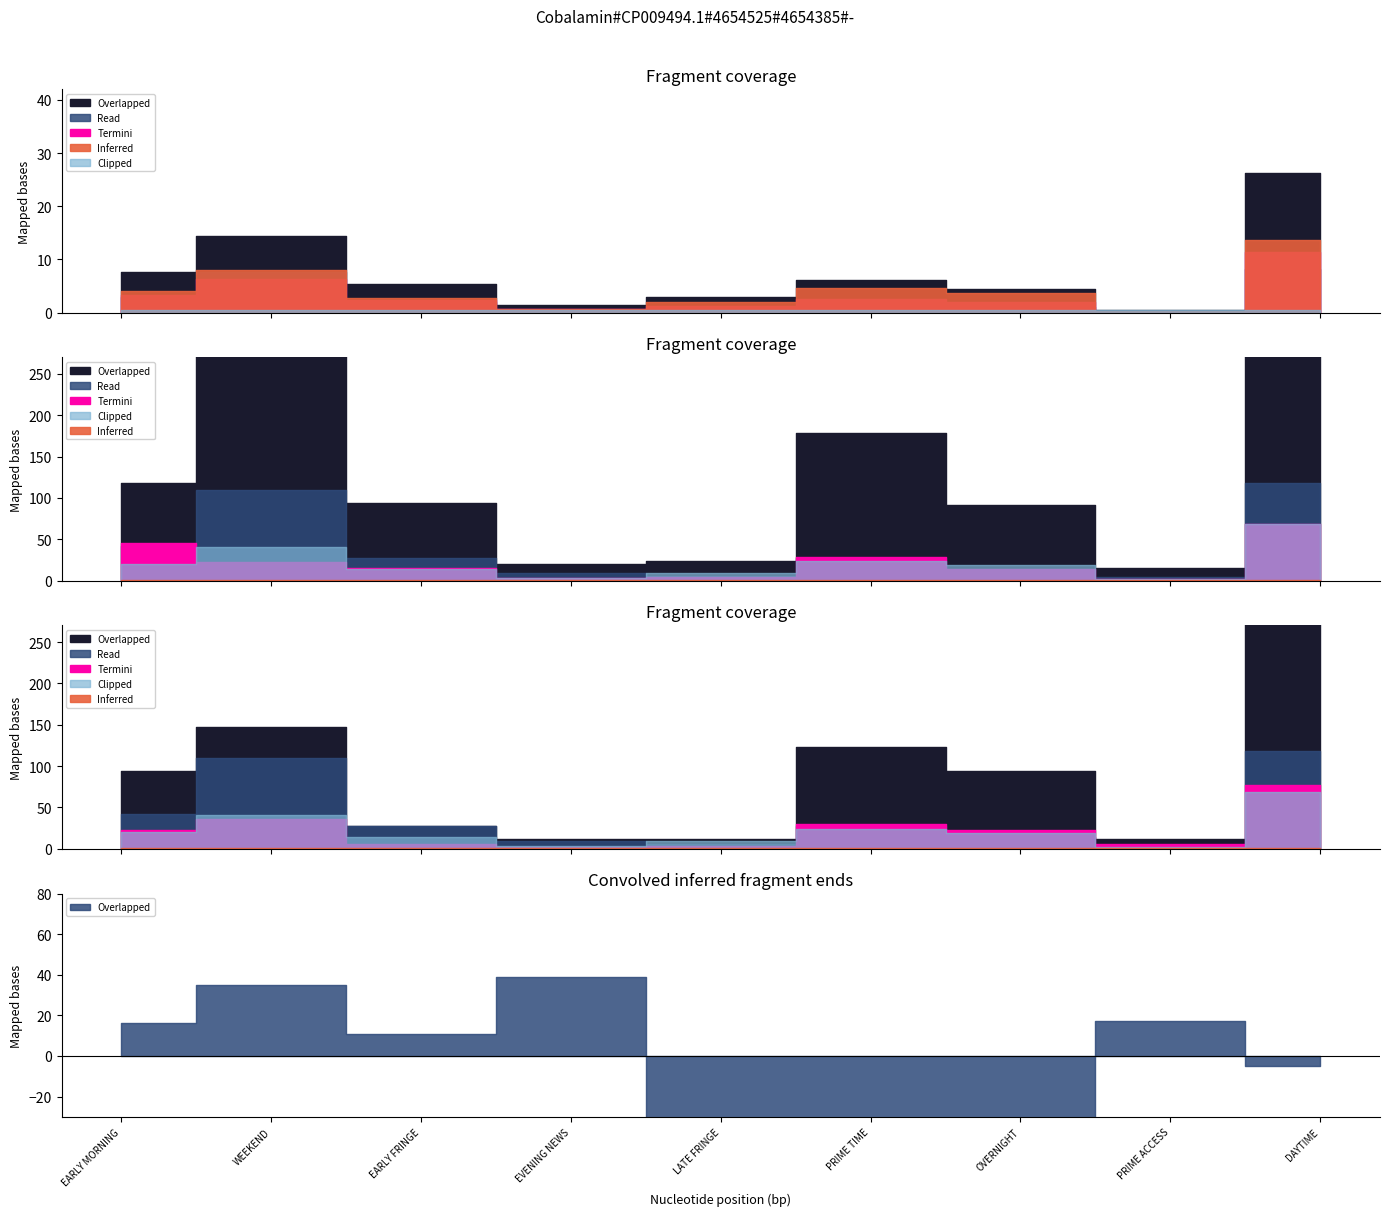

How many series are shown in this chart?

5